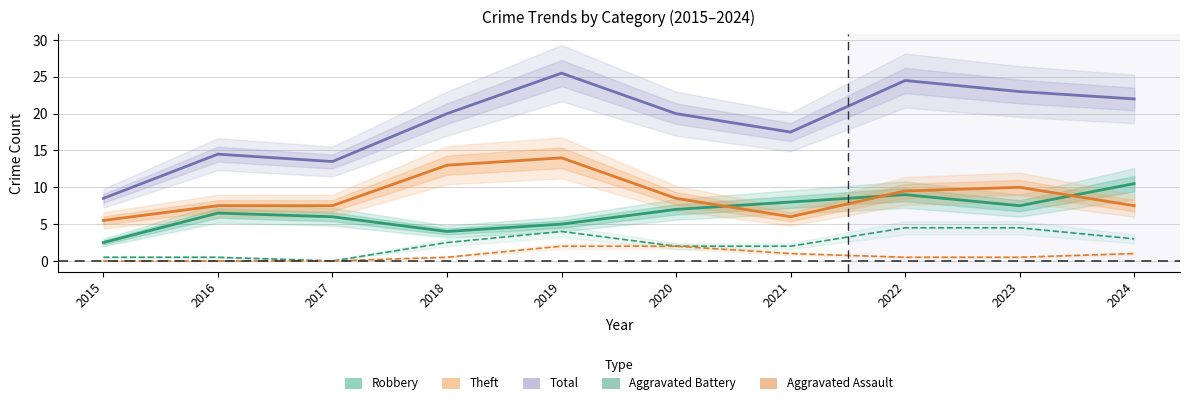

True or false: Aggravated Assault and Total intersect in this chart.

False